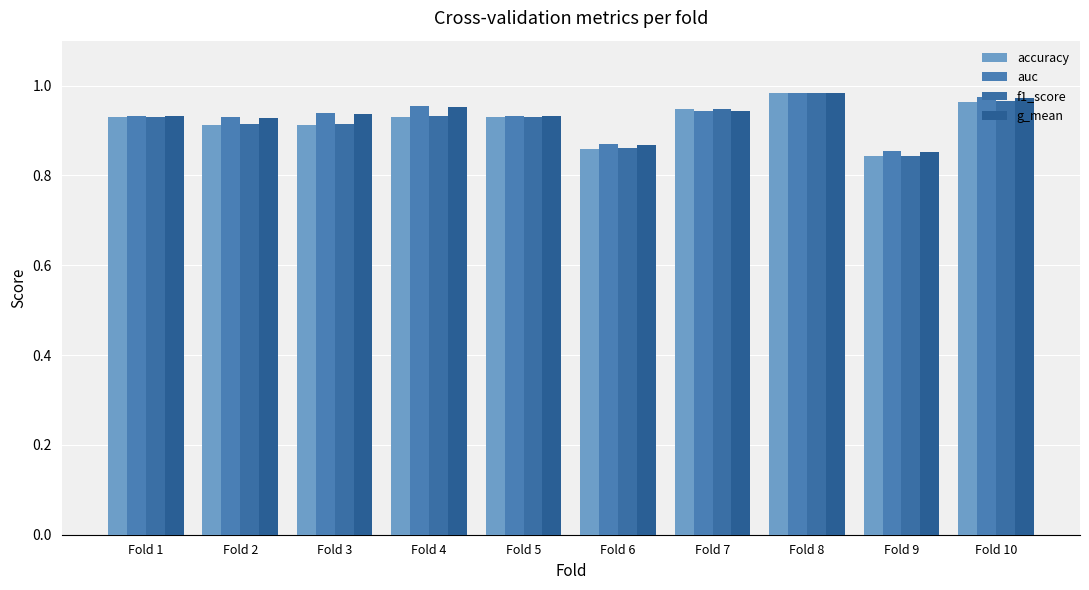

Which series has the widest spread of values?

accuracy